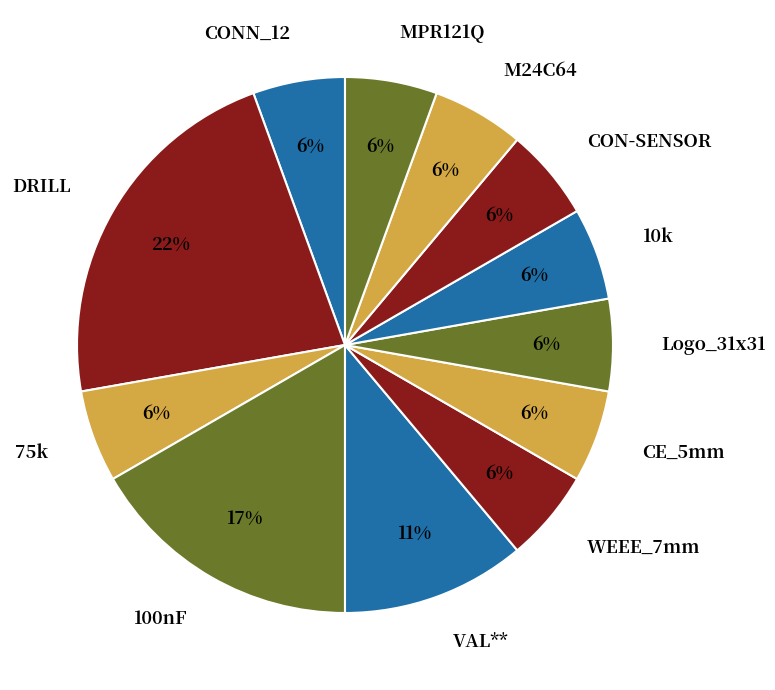

True or false: DRILL accounts for 22% of the total.

True